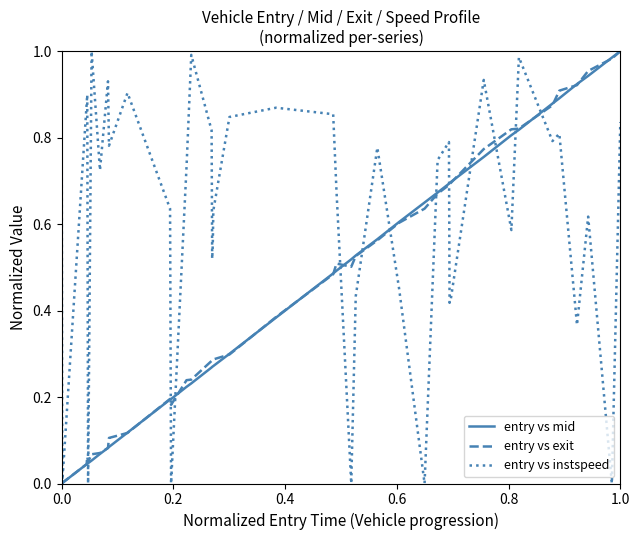

Which series has the largest total across all categories?

entry vs instspeed